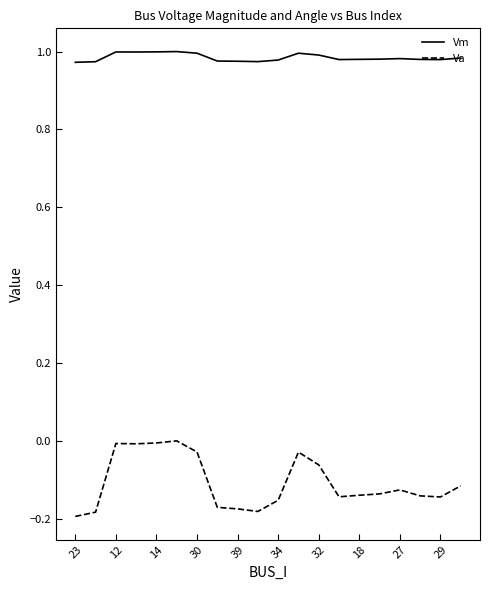

How many lines are shown in the chart?

2